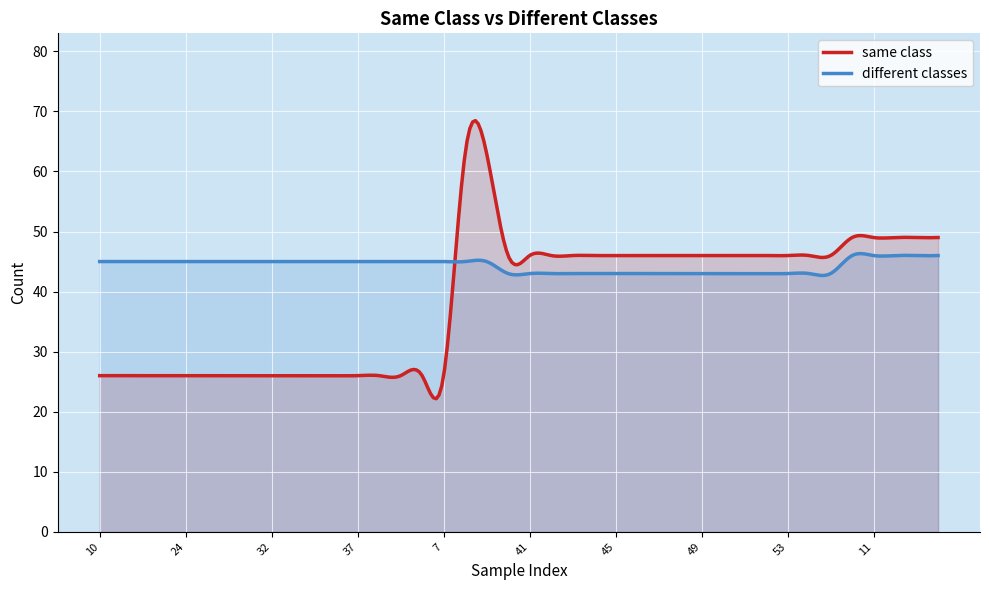

At which label does same class reach its peak?

78